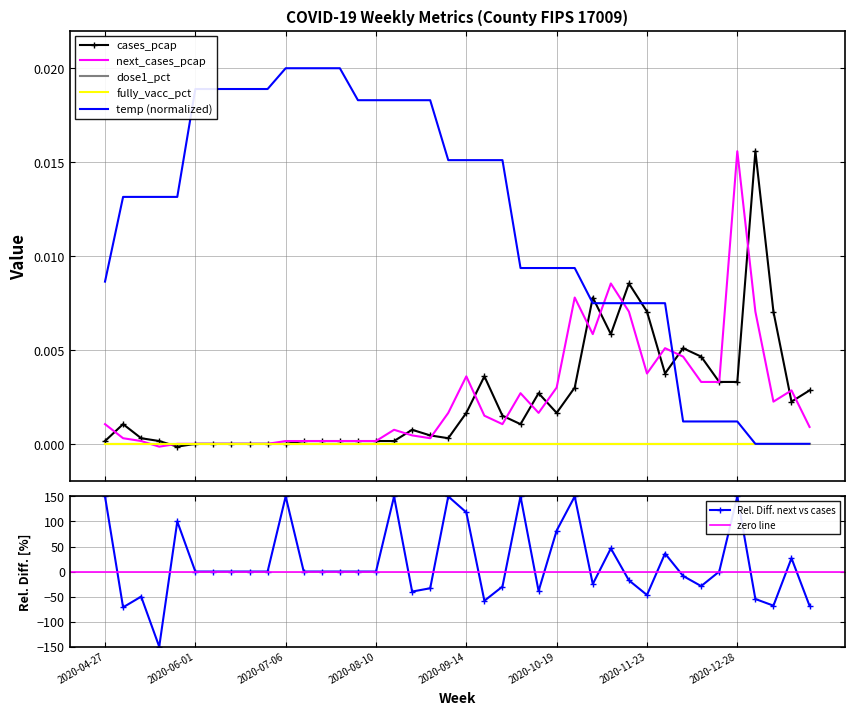

In next_cases_pcap, how many points are higher than both neighbors (excluding endpoints)?

8